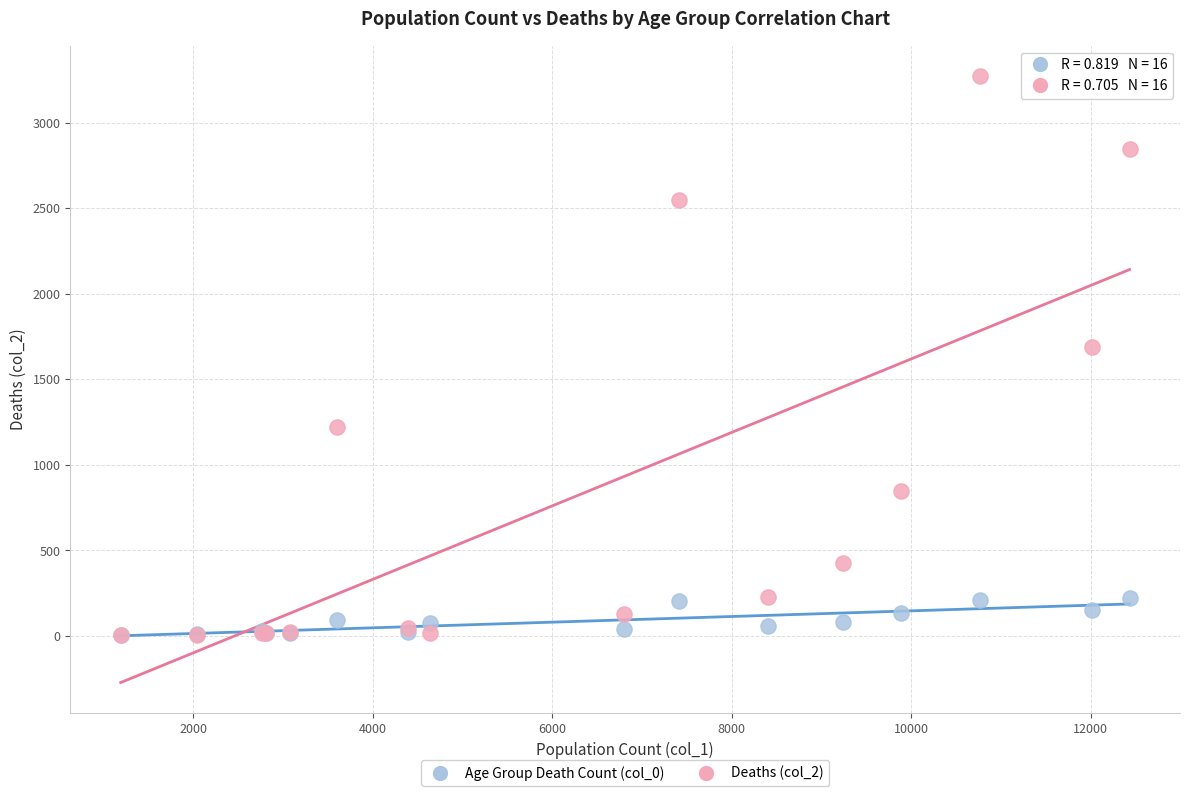

Across all series, what Y value is closest to 1638?

1690